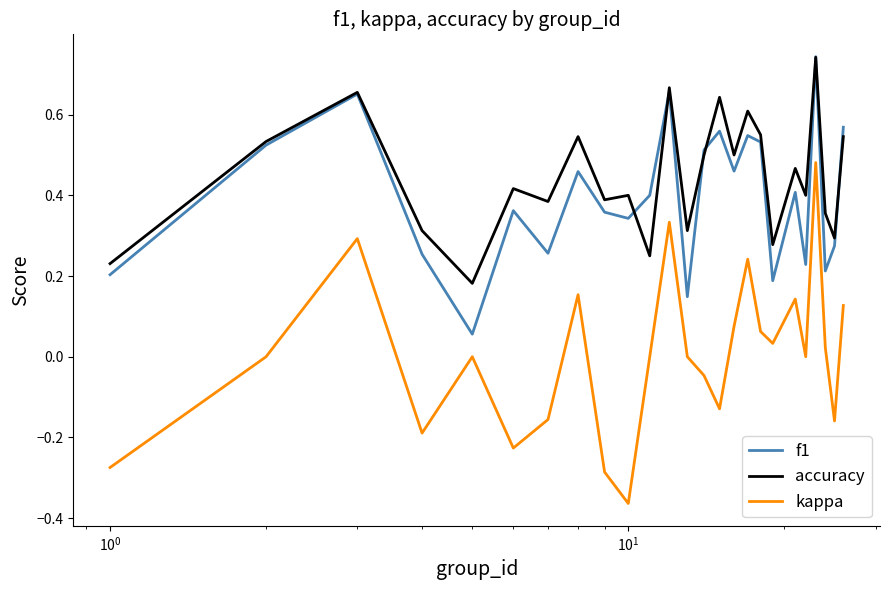

Which series has the largest total across all categories?

accuracy